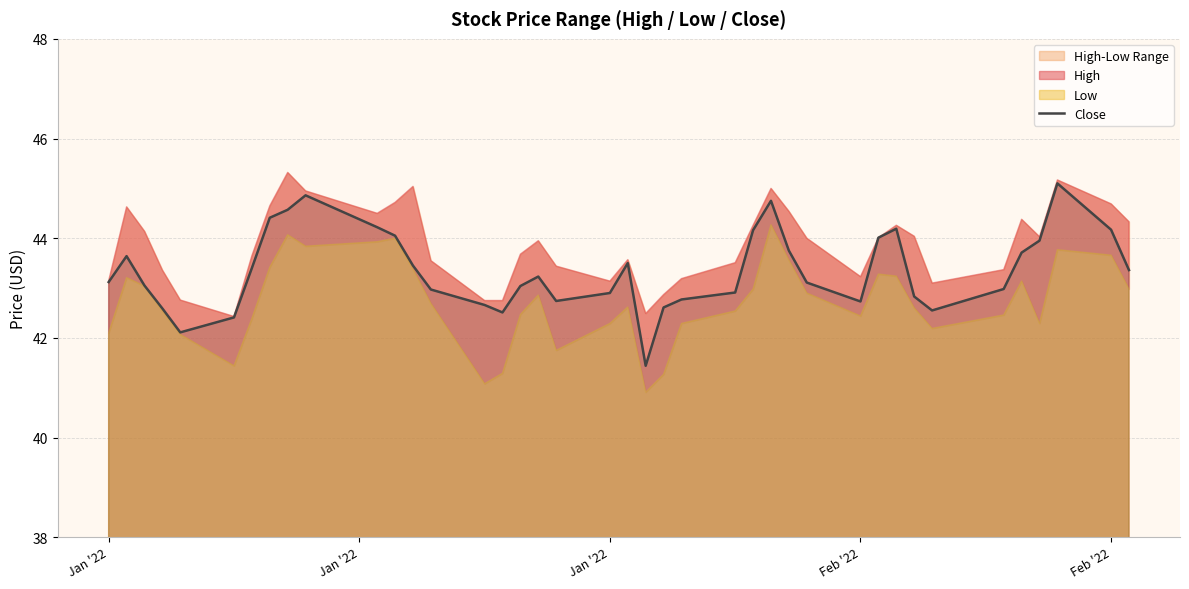

What is the average value?

43.4